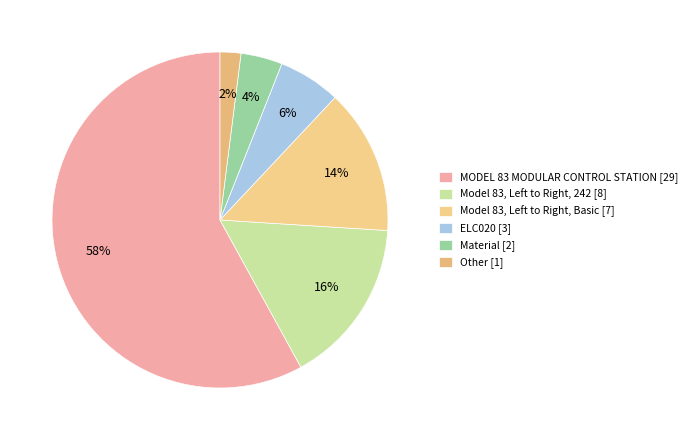

To the nearest percent, what is the difference between the largest and smallest slice percentages?

56%